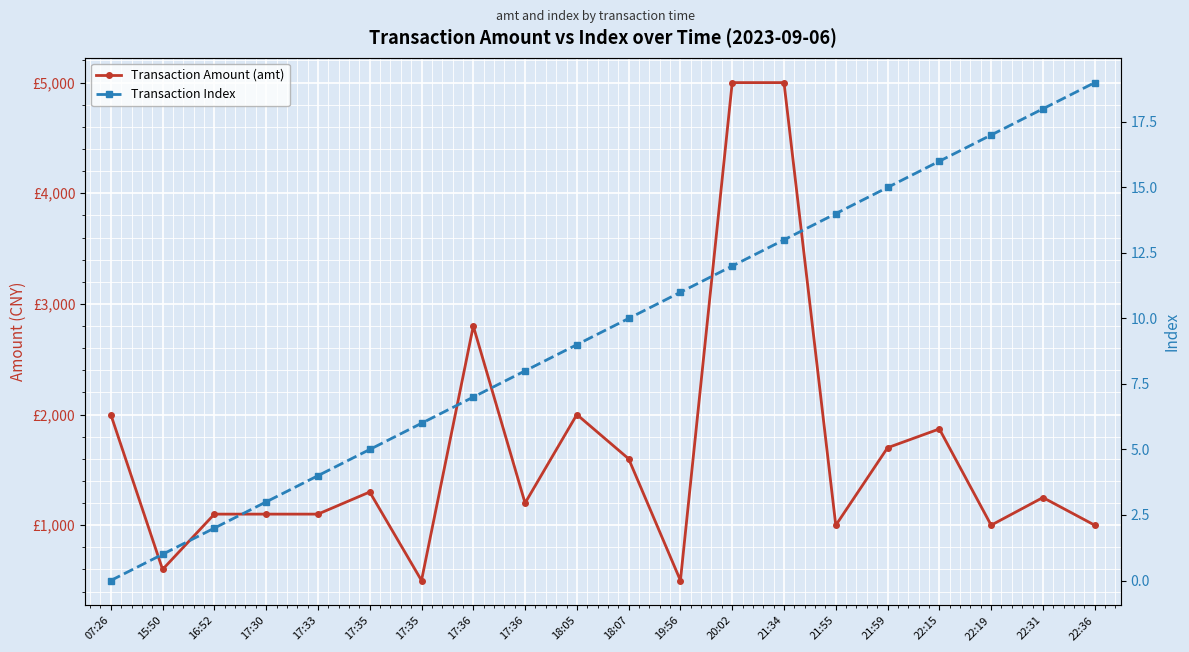

How many values in the Transaction Index series are below 10?

10